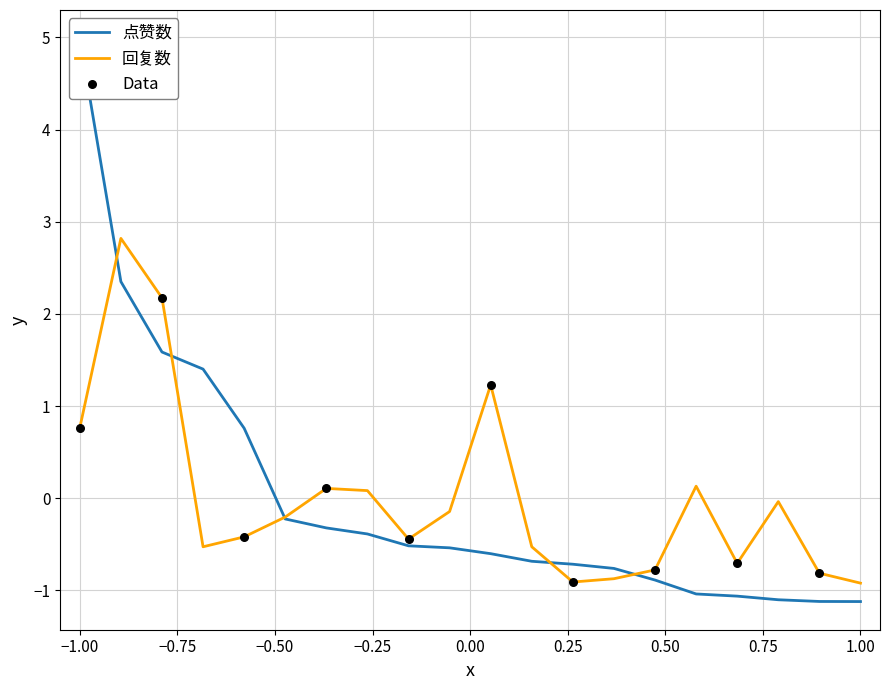

What are all the series names shown in the legend?

点赞数, 回复数